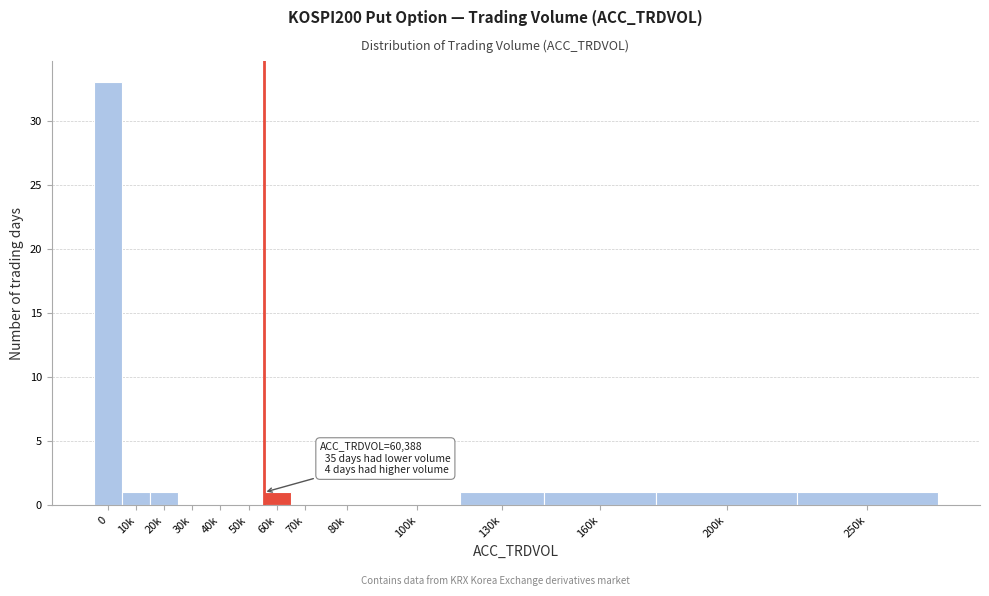

Reading left to right, transcribe all the data shown in this chart.

0=33	10k=1	20k=1	30k=0	40k=0	50k=0	60k=1	70k=0	80k=0	100k=0	130k=1	160k=1	200k=1	250k=1